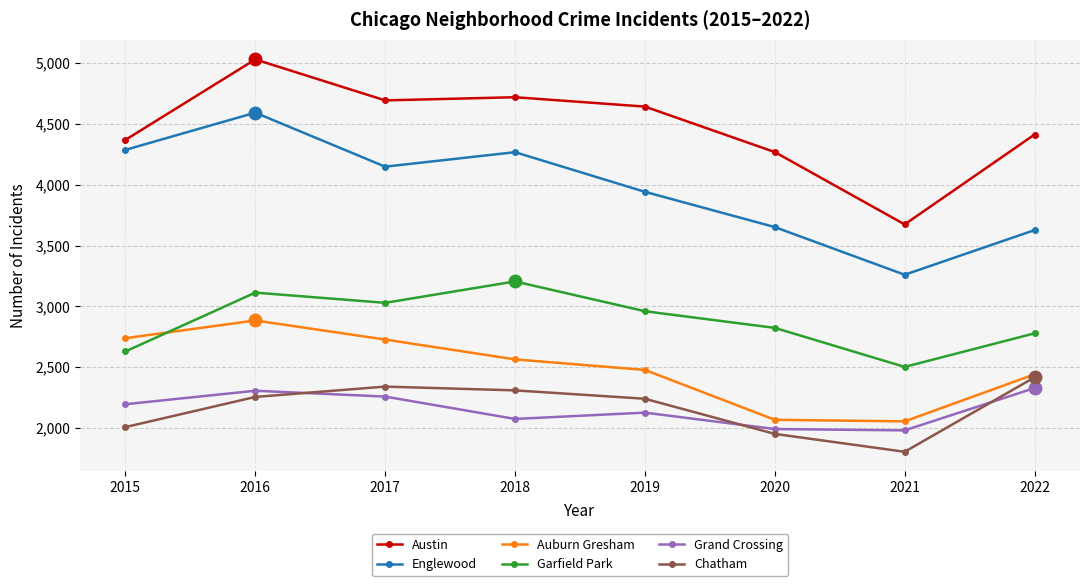

Which category has the highest value in the Auburn Gresham series?

2016